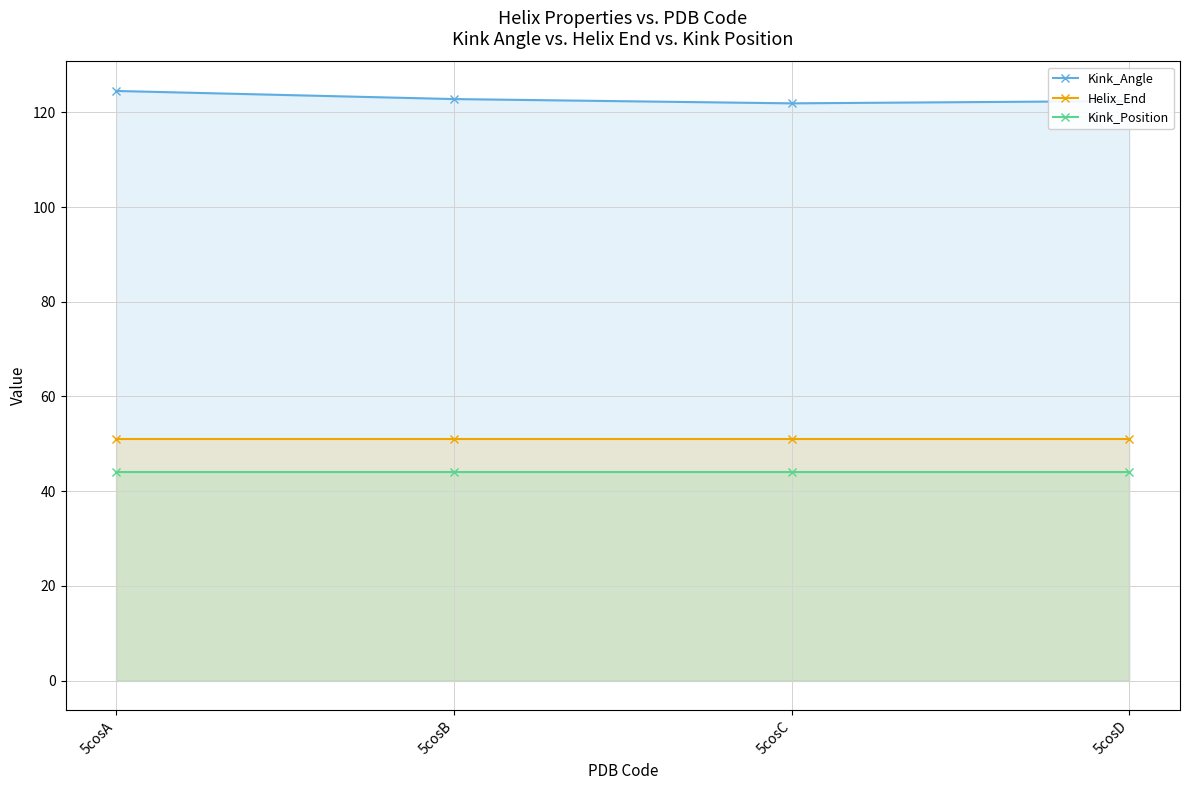

The value of Kink_Angle at 5cosD is 122.4. True or false?

True